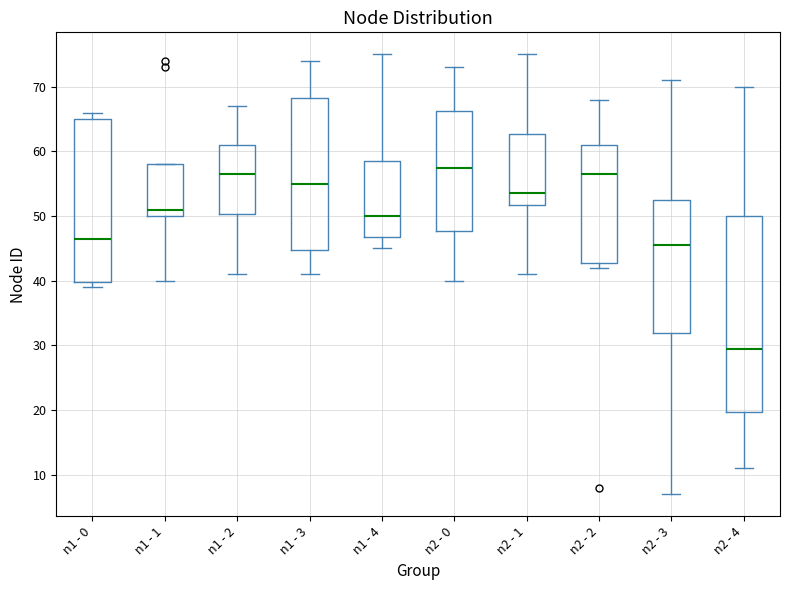

Reading left to right, transcribe this box plot: for each box, give where its median line is, the range the box spans, and where its two whiskers end, as read against the y-axis. The values are not printed on the chart, so give them approximately, as read against the axis.

n1 - 0: median 47, box 40 to 65, whiskers 39 to 66
n1 - 1: median 51, box 50 to 58, whiskers 40 to 58
n1 - 2: median 57, box 50 to 61, whiskers 41 to 67
n1 - 3: median 55, box 45 to 68, whiskers 41 to 74
n1 - 4: median 50, box 47 to 59, whiskers 45 to 75
n2 - 0: median 58, box 48 to 66, whiskers 40 to 73
n2 - 1: median 54, box 52 to 63, whiskers 41 to 75
n2 - 2: median 57, box 43 to 61, whiskers 42 to 68
n2 - 3: median 46, box 32 to 53, whiskers 7 to 71
n2 - 4: median 30, box 20 to 50, whiskers 11 to 70